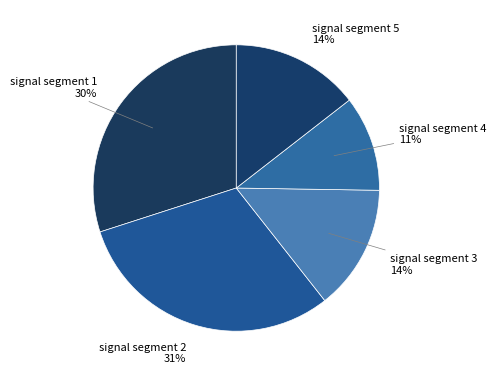

Which slice is the smallest?

signal segment 4